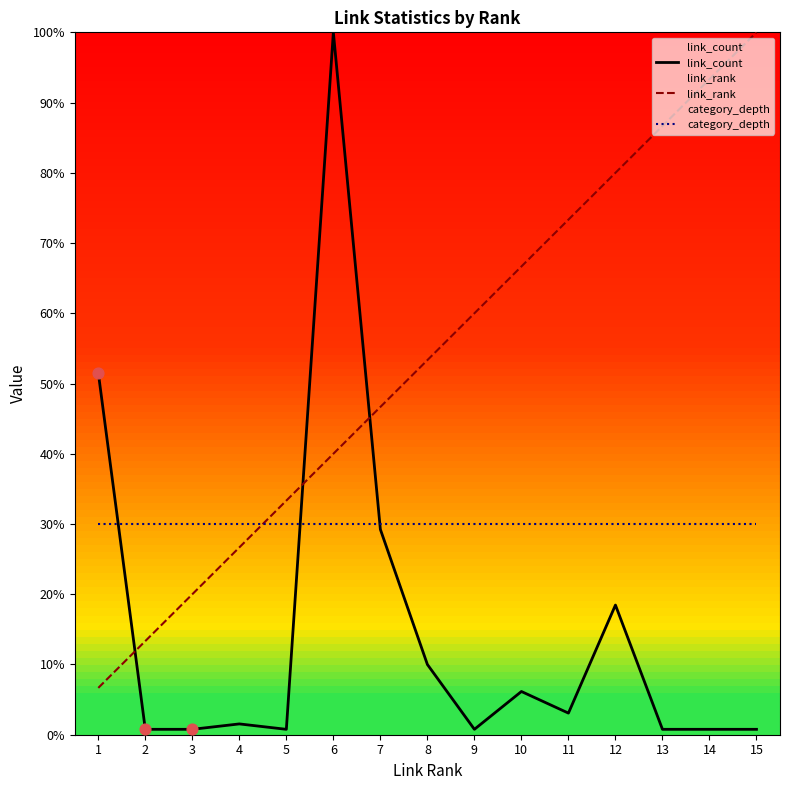

Which series contains the lowest Y value?

link_count